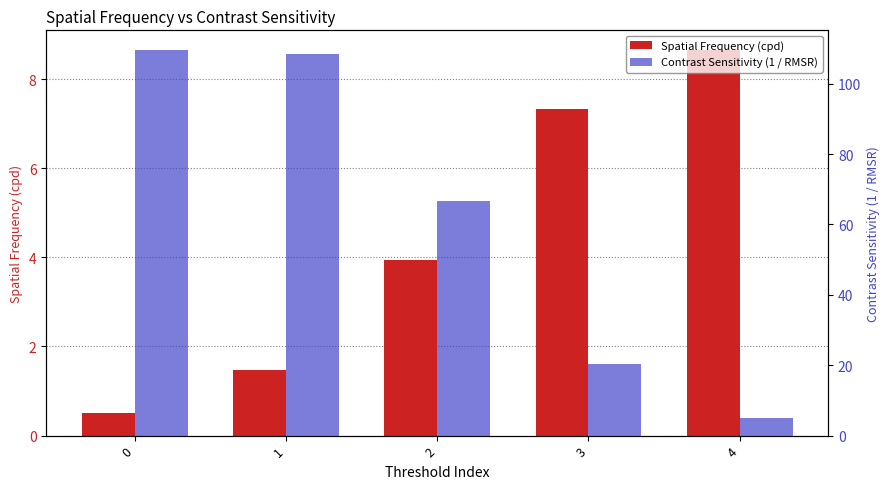

What is the difference between the maximum and minimum values in the Contrast Sensitivity (1 / RMSR) series?

104.7